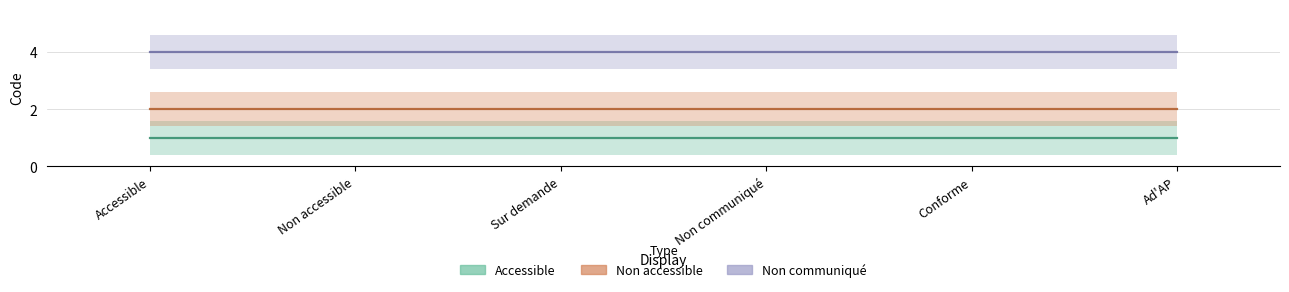

Reading left to right, what are all the values shown in this chart?

Accessible: Accessible=1	Non accessible=1	Sur demande=1	Non communiqué=1	Conforme=1	Ad'AP=1
Non accessible: Accessible=2	Non accessible=2	Sur demande=2	Non communiqué=2	Conforme=2	Ad'AP=2
Non communiqué: Accessible=4	Non accessible=4	Sur demande=4	Non communiqué=4	Conforme=4	Ad'AP=4